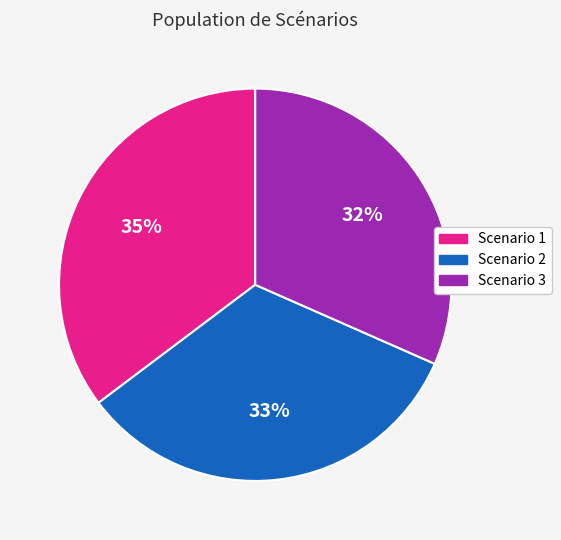

Count the number of slices in the pie.

3